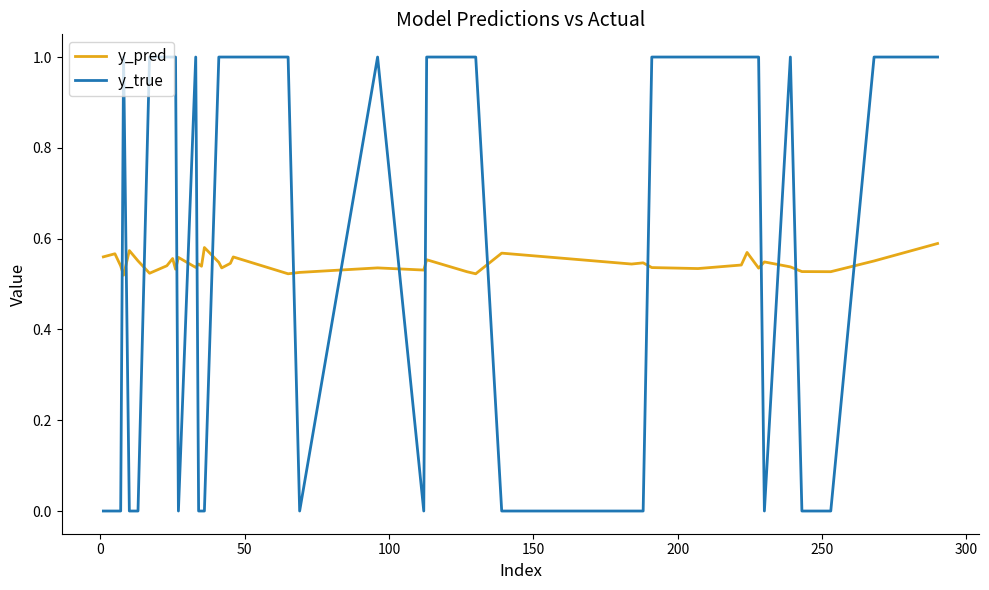

Which series has the largest range (max minus min)?

y_true